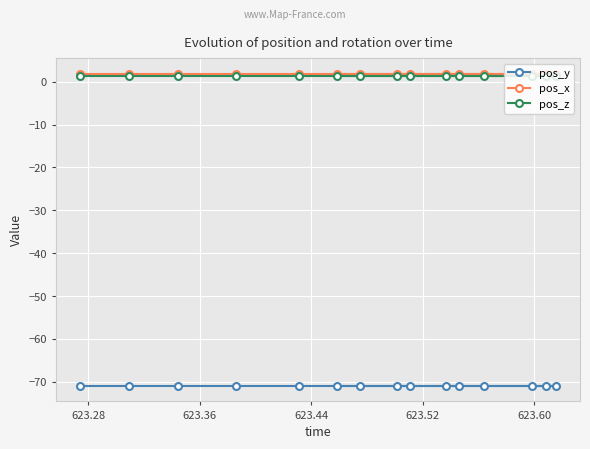

True or false: pos_z and pos_y intersect in this chart.

False